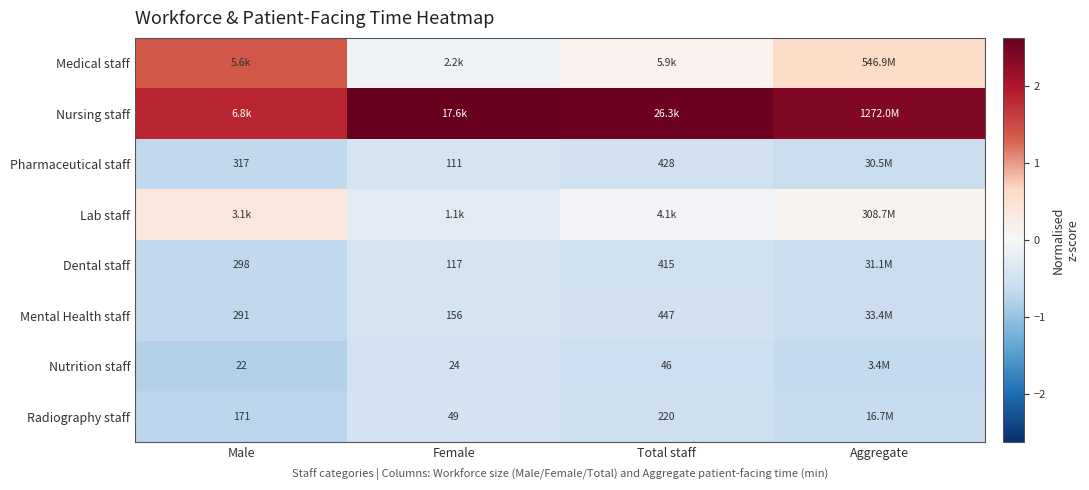

The value of Lab staff at Male is 0.2. True or false?

False